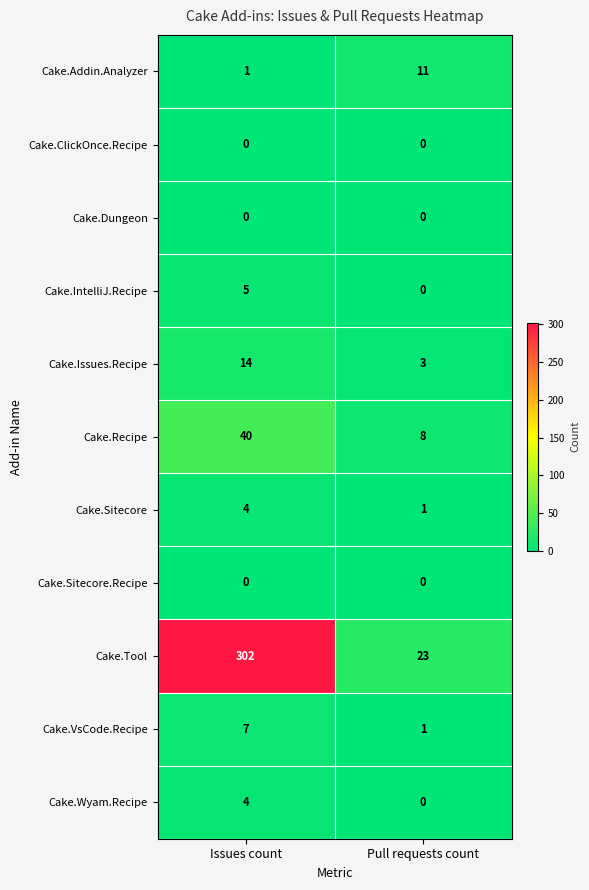

Reading right to left, transcribe all the data shown in this chart.

Cake.Addin.Analyzer: 11	1
Cake.ClickOnce.Recipe: 0	0
Cake.Dungeon: 0	0
Cake.IntelliJ.Recipe: 0	5
Cake.Issues.Recipe: 3	14
Cake.Recipe: 8	40
Cake.Sitecore: 1	4
Cake.Sitecore.Recipe: 0	0
Cake.Tool: 23	302
Cake.VsCode.Recipe: 1	7
Cake.Wyam.Recipe: 0	4